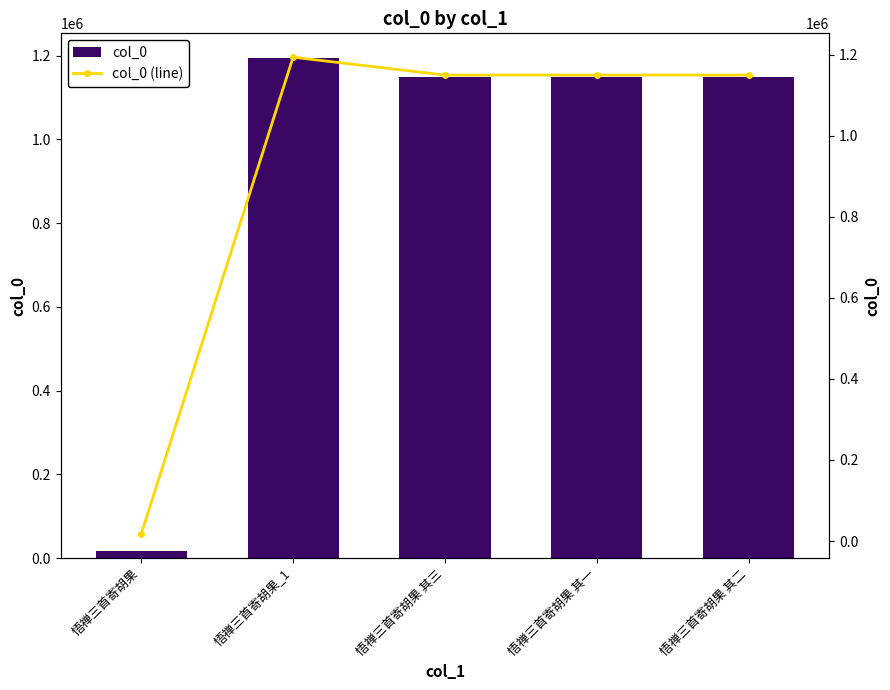

At which label does col_0 first exceed 1149415?

悟禅三首寄胡果_1